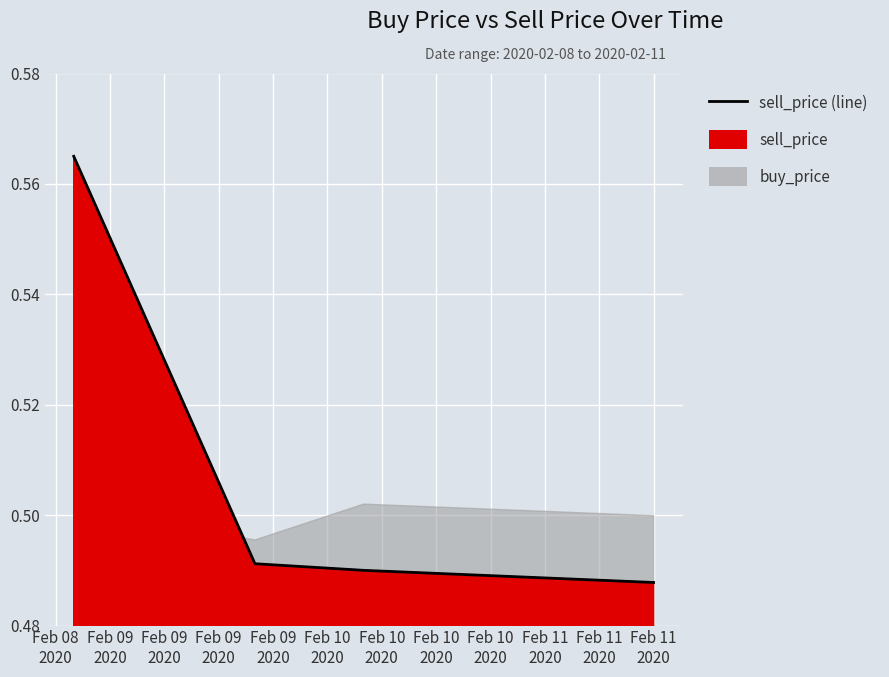

At which category does the chart reach its peak across all series?

2020-02-08 19:59:59